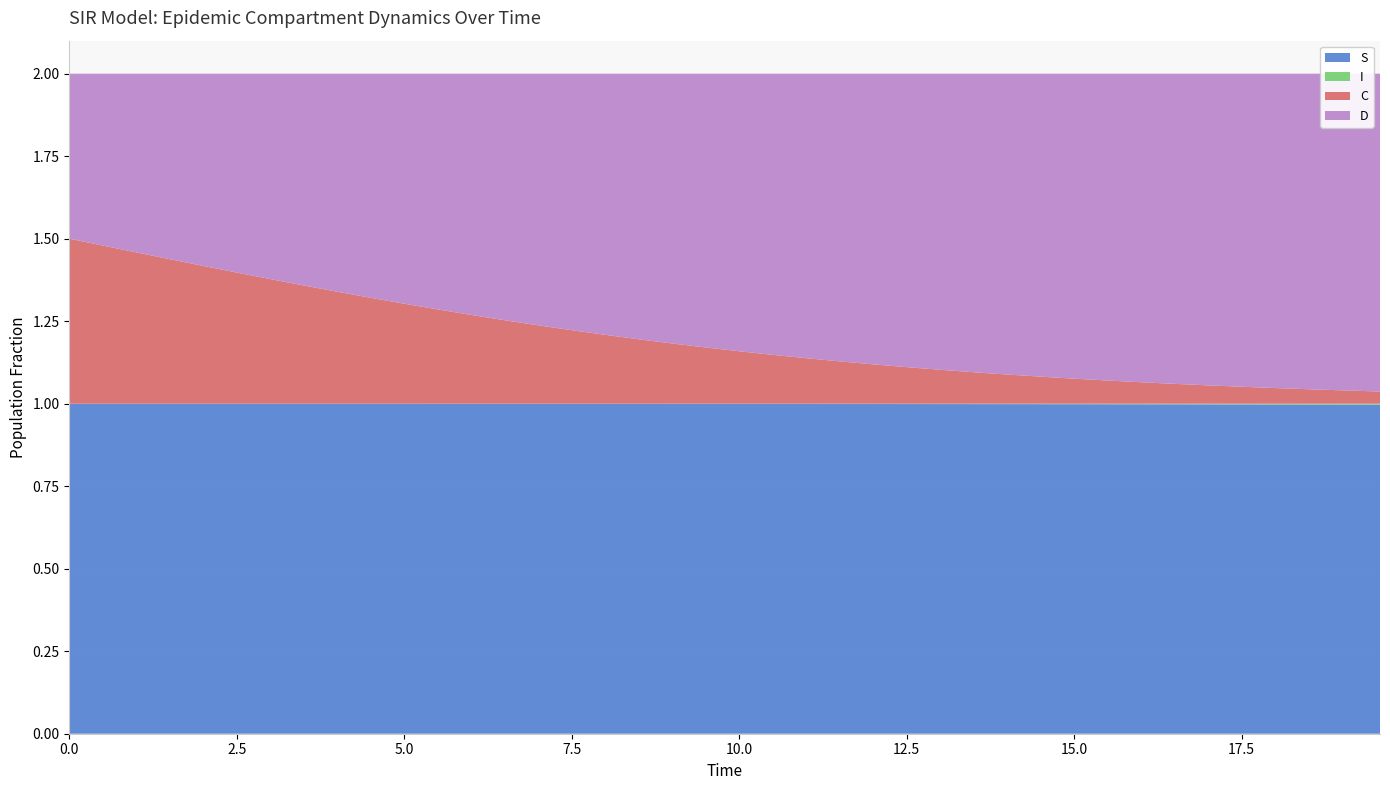

Reading right to left, list all the values displayed in this chart.

S: 1.0	1.0	1.0	1.0	1.0	1.0	1.0	1.0	1.0	1.0	1.0	1.0	1.0	1.0	1.0	1.0	1.0	1.0	1.0	1.0	1.0	1.0	1.0	1.0	1.0	1.0	1.0	1.0	1.0	1.0	1.0	1.0	1.0	1.0	1.0	1.0	1.0	1.0	1.0	1.0
I: 0.0	0.0	0.0	0.0	0.0	0.0	0.0	0.0	0.0	0.0	0.0	0.0	0.0	0.0	0.0	0.0	0.0	0.0	0.0	0.0	0.0	0.0	0.0	0.0	0.0	0.0	0.0	0.0	0.0	0.0	0.0	0.0	0.0	0.0	0.0	0.0	0.0	0.0	0.0	0.0
C: 0.0	0.0	0.0	0.0	0.1	0.1	0.1	0.1	0.1	0.1	0.1	0.1	0.1	0.1	0.1	0.1	0.1	0.1	0.1	0.2	0.2	0.2	0.2	0.2	0.2	0.2	0.3	0.3	0.3	0.3	0.3	0.3	0.4	0.4	0.4	0.4	0.4	0.5	0.5	0.5
D: 1.0	1.0	1.0	1.0	0.9	0.9	0.9	0.9	0.9	0.9	0.9	0.9	0.9	0.9	0.9	0.9	0.9	0.9	0.9	0.8	0.8	0.8	0.8	0.8	0.8	0.8	0.7	0.7	0.7	0.7	0.7	0.7	0.6	0.6	0.6	0.6	0.6	0.5	0.5	0.5